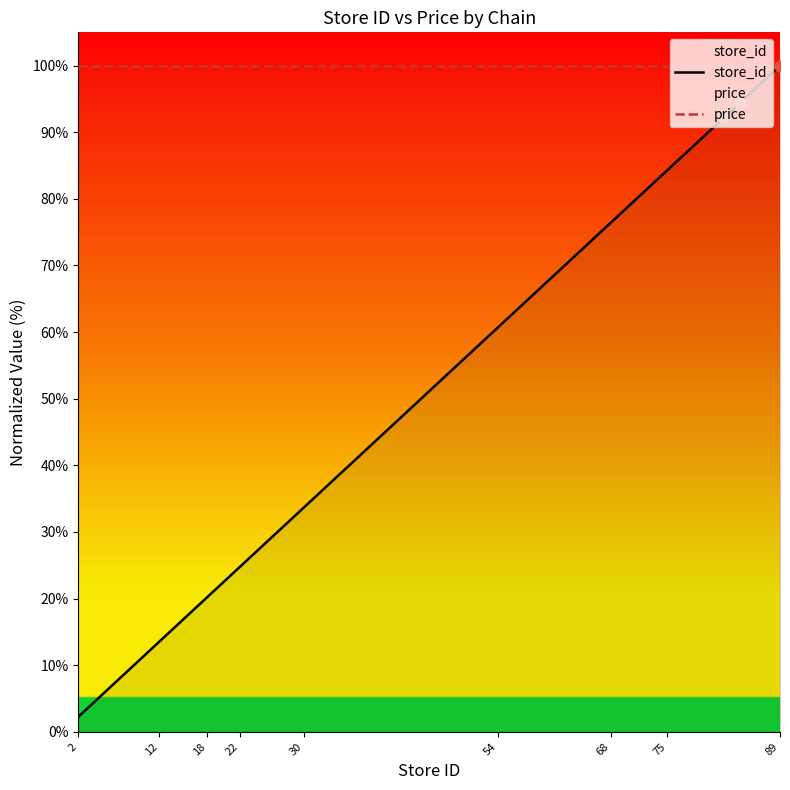

Which series has the widest spread of Y values?

store_id